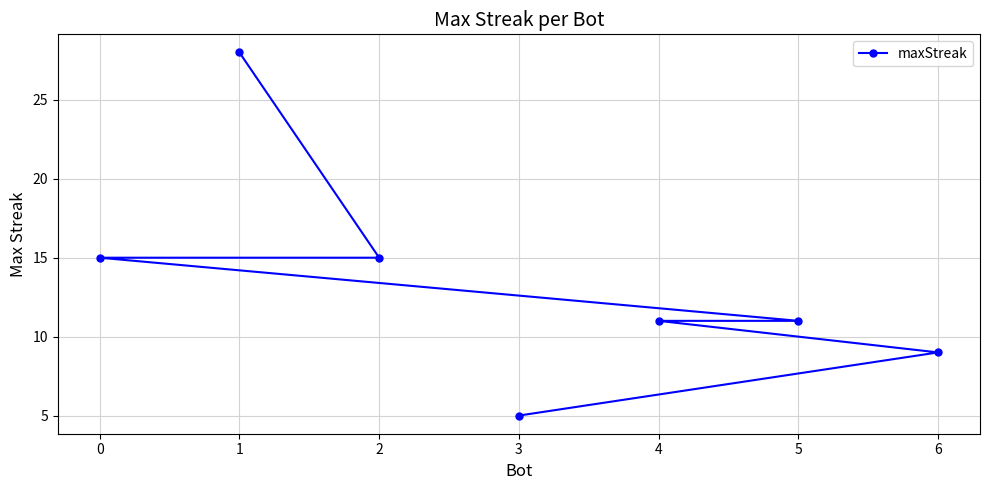

Reading left to right, list all the values displayed in this chart.

0=15	1=28	2=15	3=5	4=11	5=11	6=9